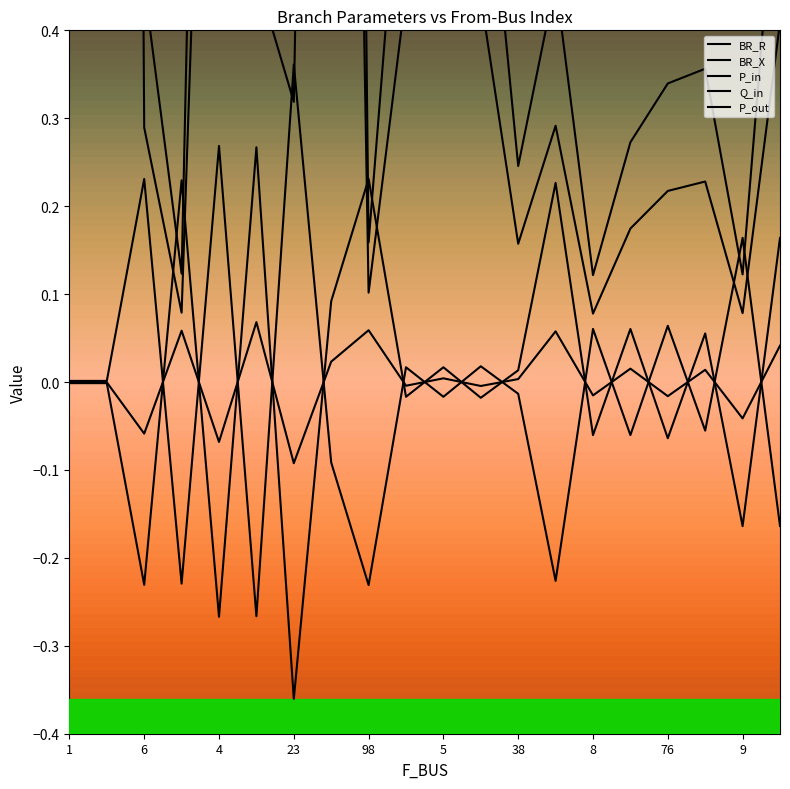

True or false: BR_R has more than 1 points higher than both neighbors.

True